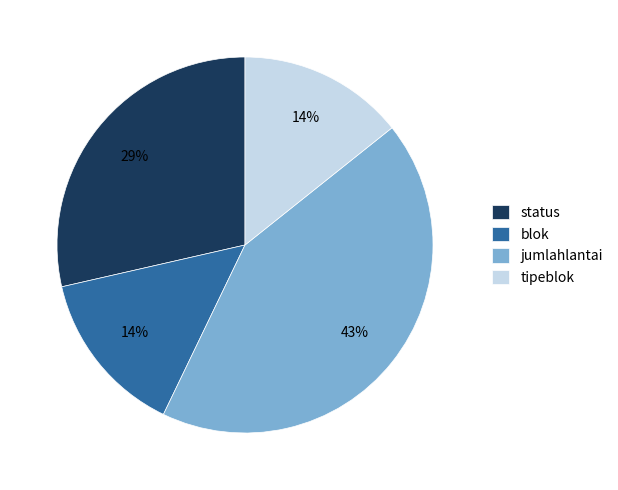

Which slice is the largest?

jumlahlantai